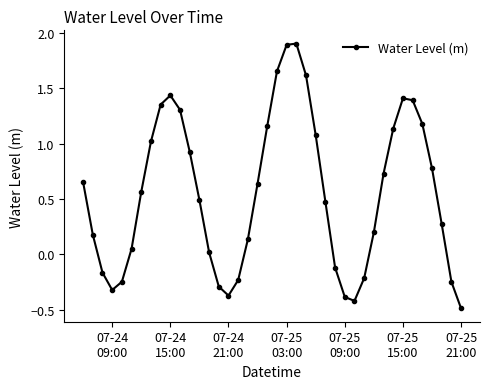

Is this an area chart (filled region under the line)?

No